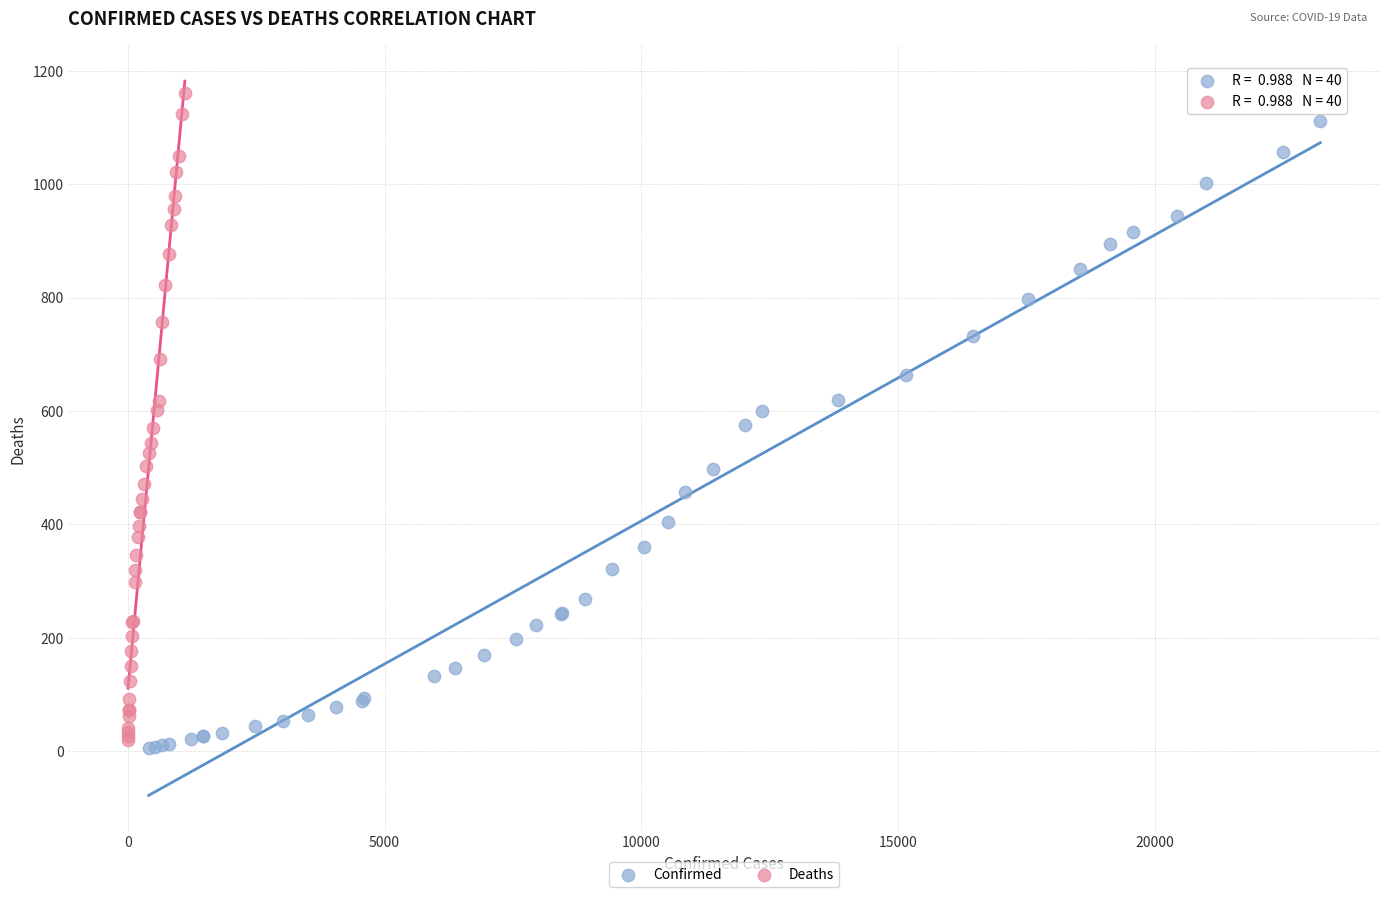

Which series has the widest spread of Y values?

Deaths